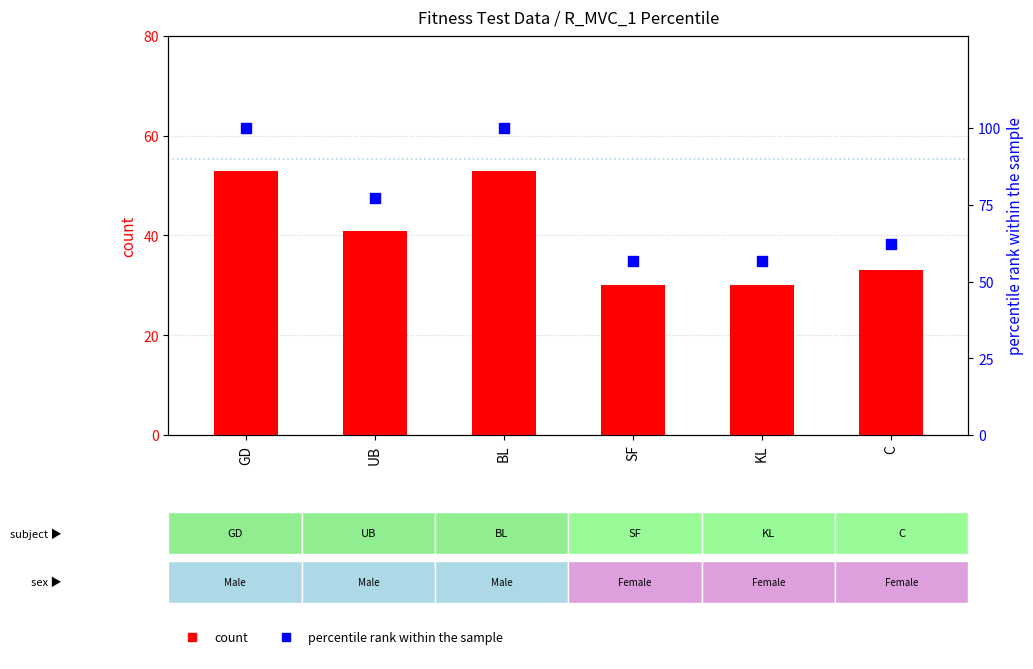

What are all the series names shown in the legend?

count, percentile rank within the sample